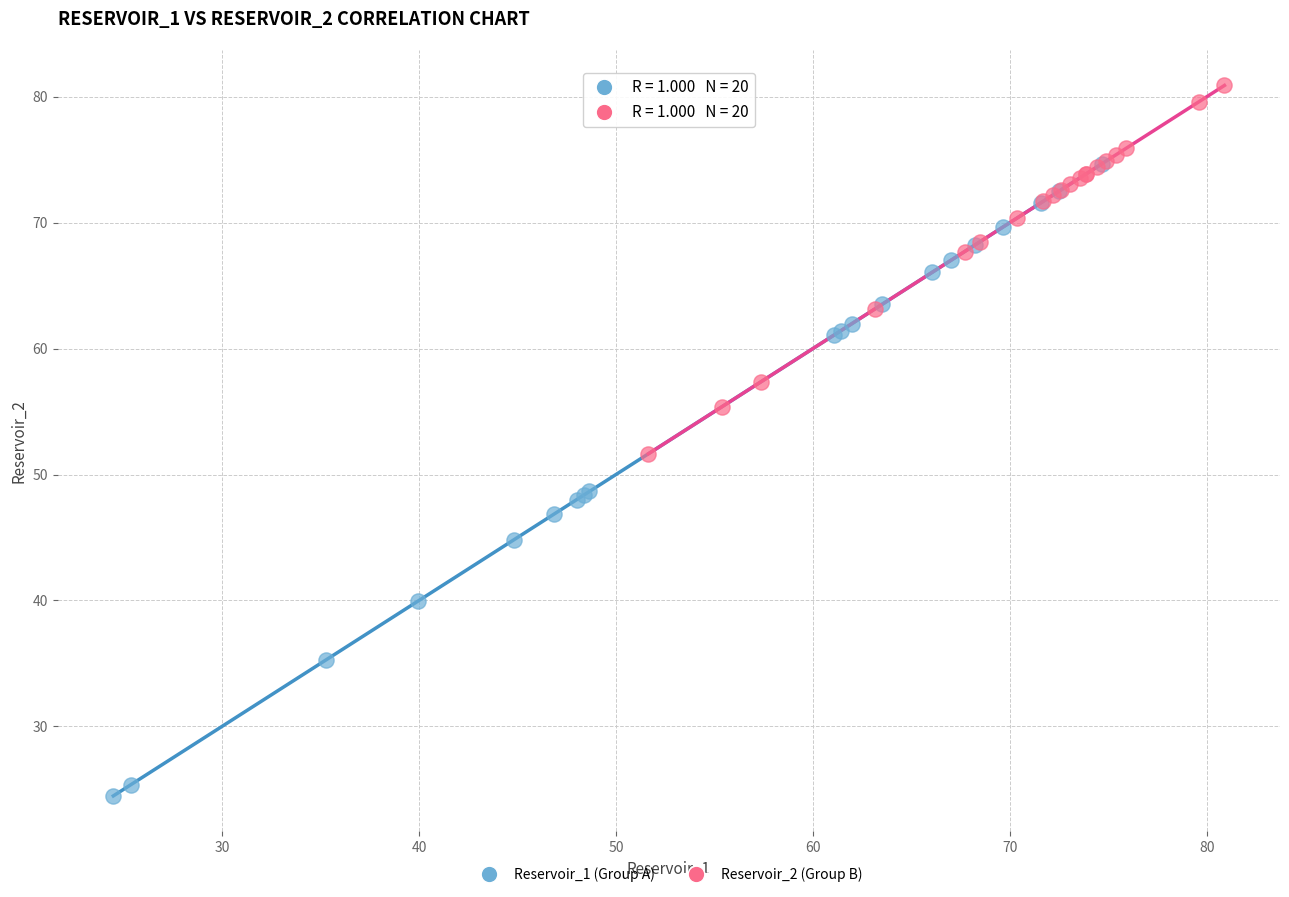

Which series has the largest Y range (max minus min)?

Reservoir_1 (Group A)